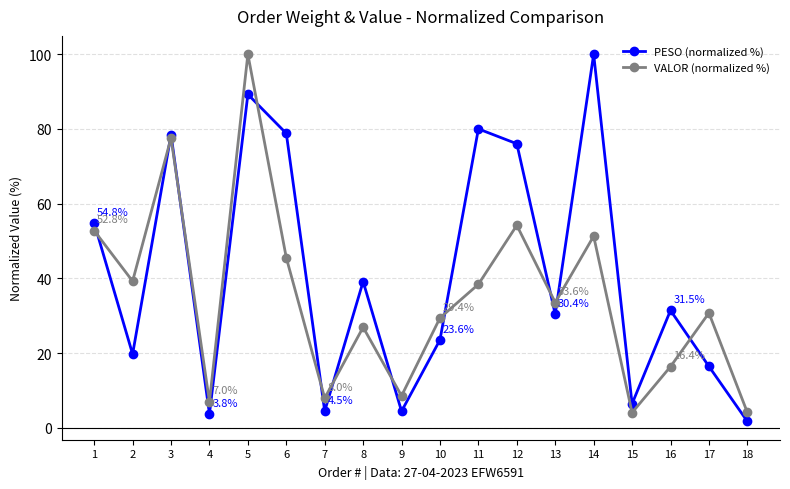

Between which two adjacent categories do VALOR (normalized %) and PESO (normalized %) first intersect?

1 and 2